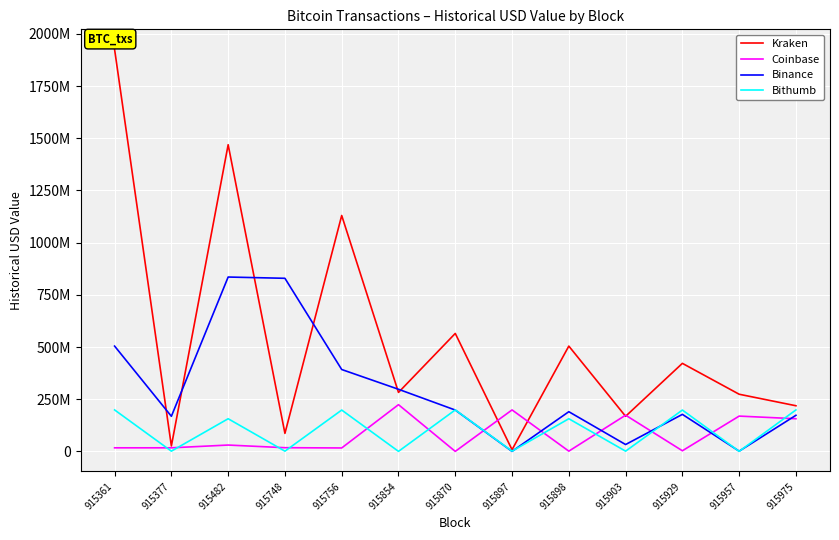

What is the maximum value shown in the chart?

1925590000.0